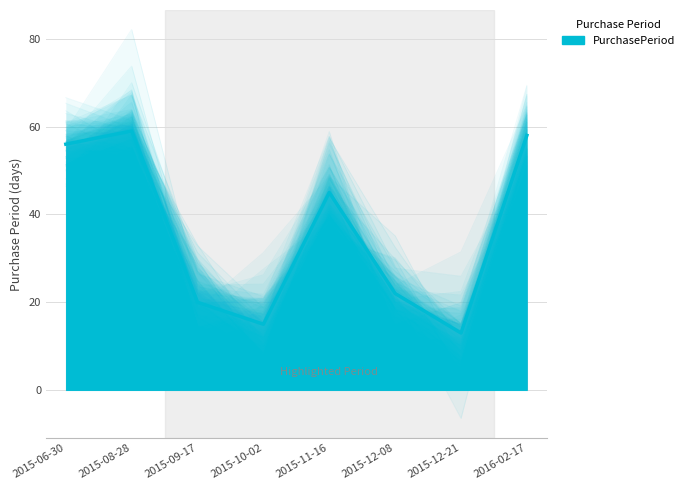

At which label does the data first exceed 45?

2015-06-30